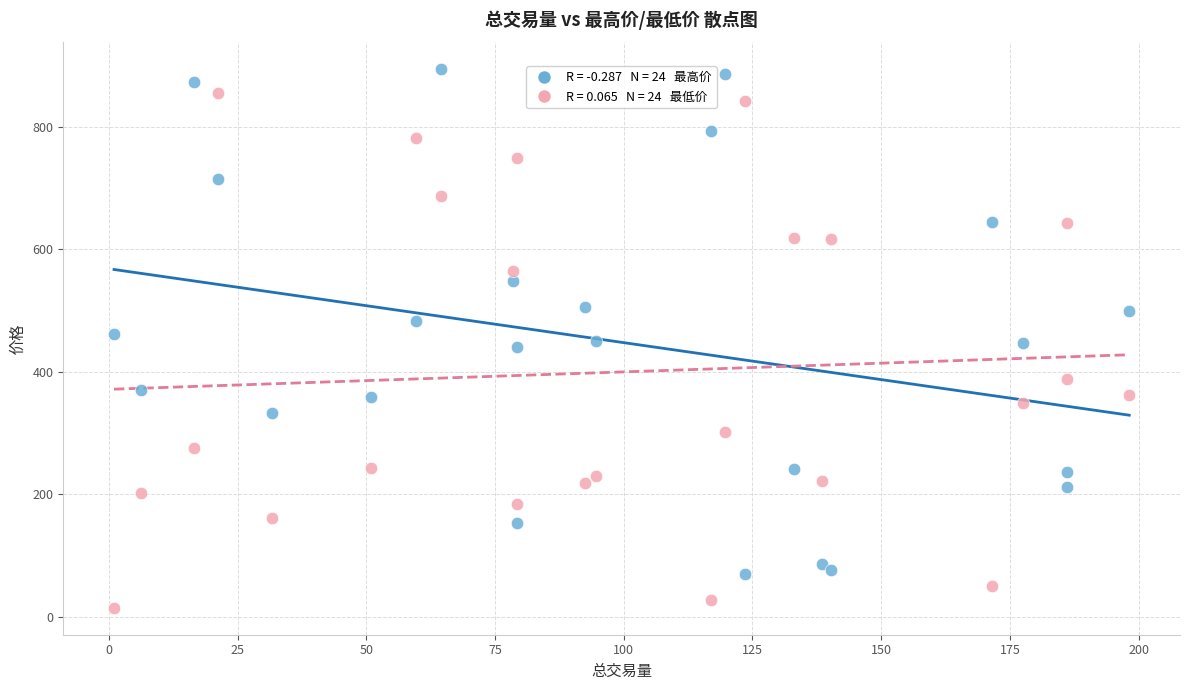

Across all data points, what is the range of X values (max minus min)?

197.2